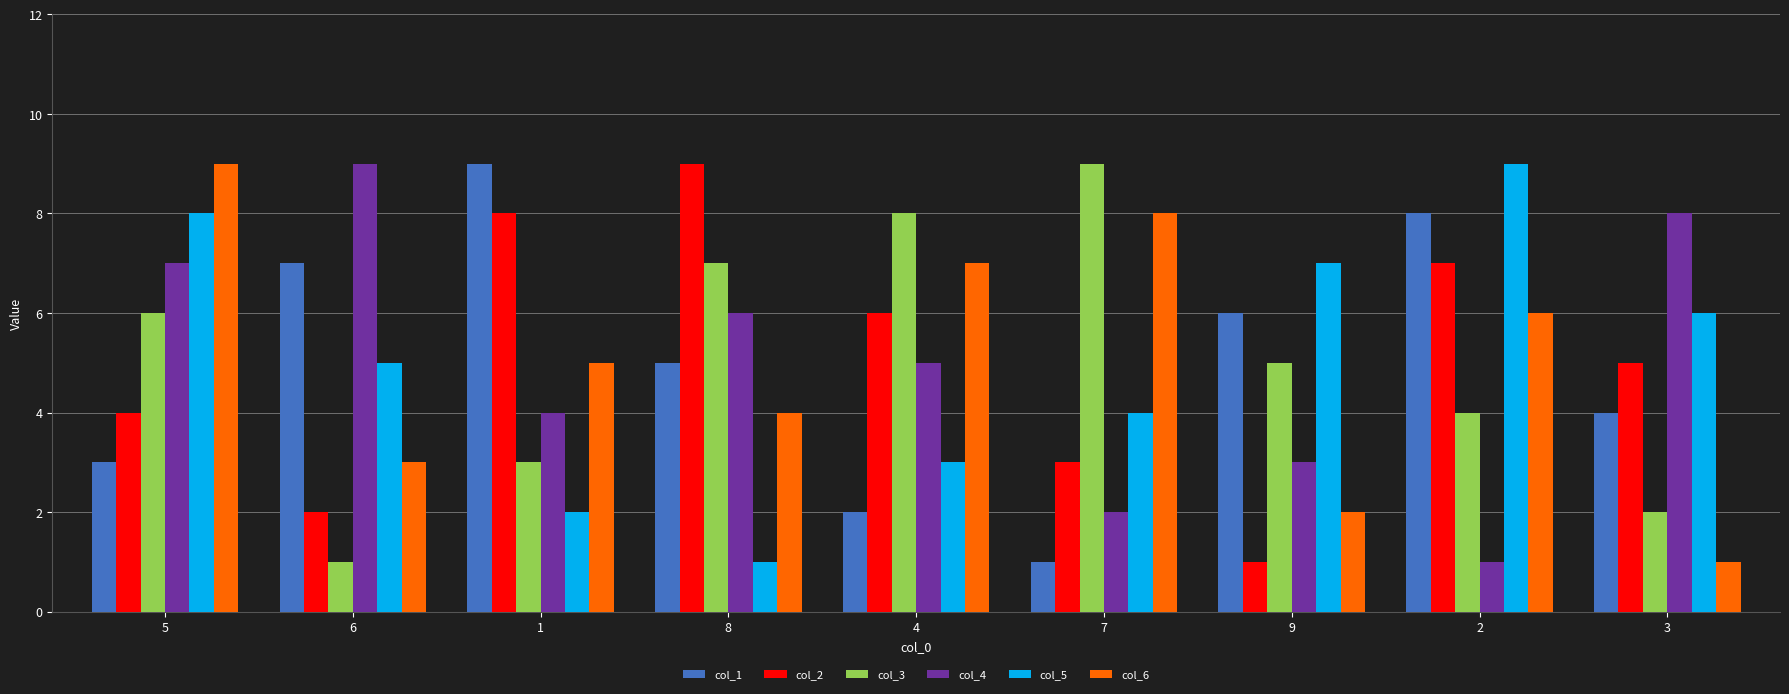

What is the label of the 7th bar from the left?

9